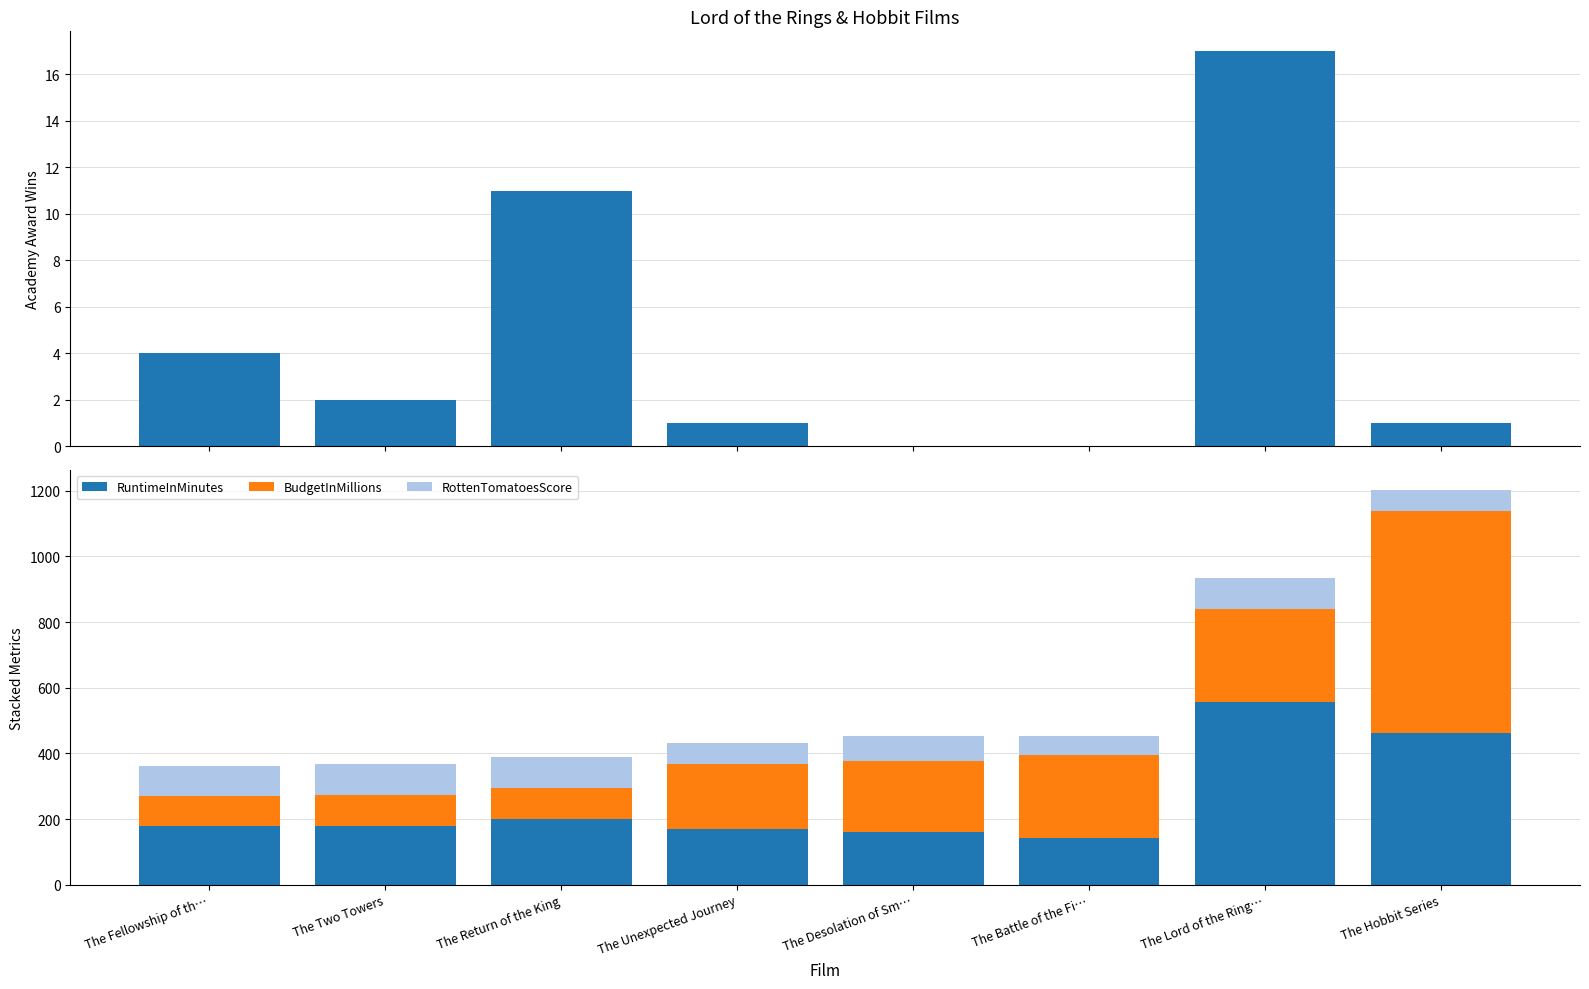

Which category has the highest value in the RottenTomatoesScore series?

The Two Towers